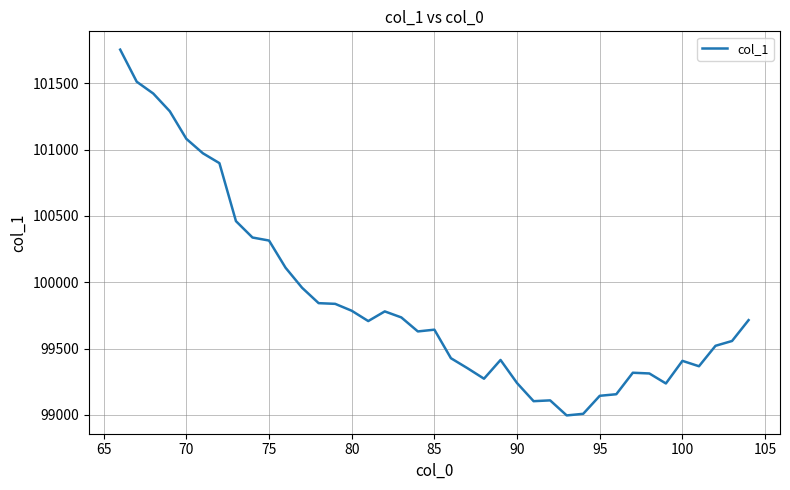

What is the difference between the maximum and minimum values?

2756.8